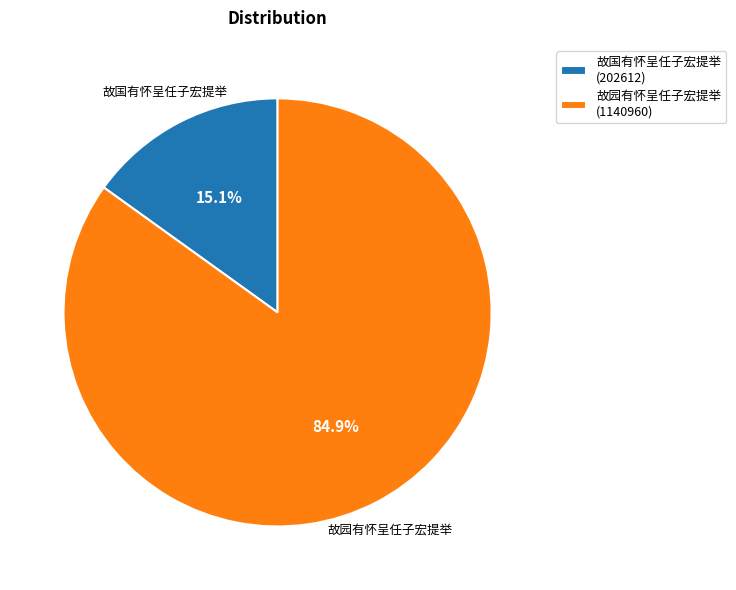

What is the smallest slice in the pie chart?

故国有怀呈任子宏提举